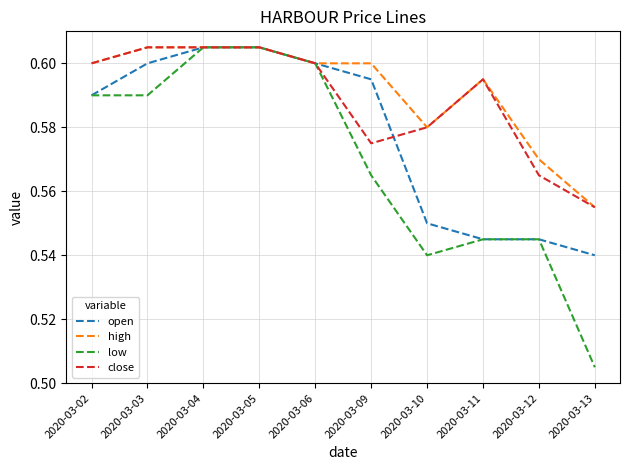

Which series has the widest spread of values?

low